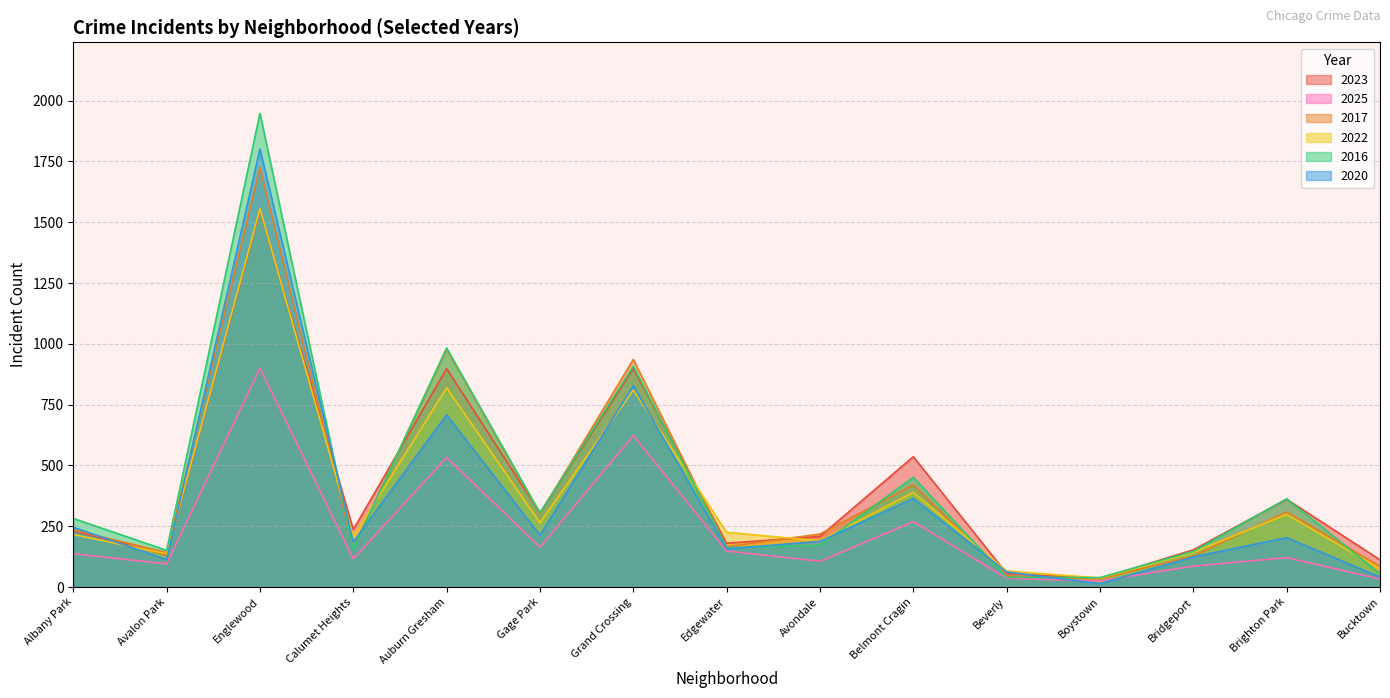

What is the lowest value of the 2022 series?

37